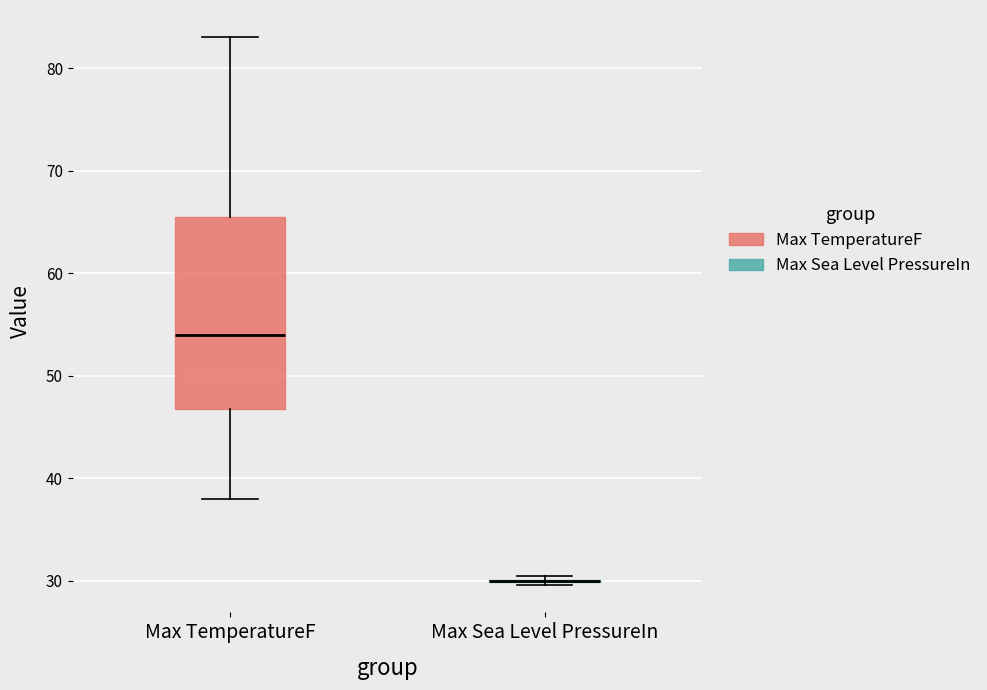

Reading left to right, transcribe this box plot: for each box, give where its median line is, the range the box spans, and where its two whiskers end, as read against the y-axis. The values are not printed on the chart, so give them approximately, as read against the axis.

Max TemperatureF: median 54, box 47 to 66, whiskers 38 to 83
Max Sea Level PressureIn: box collapsed to a line at 30, whiskers 30 to 30